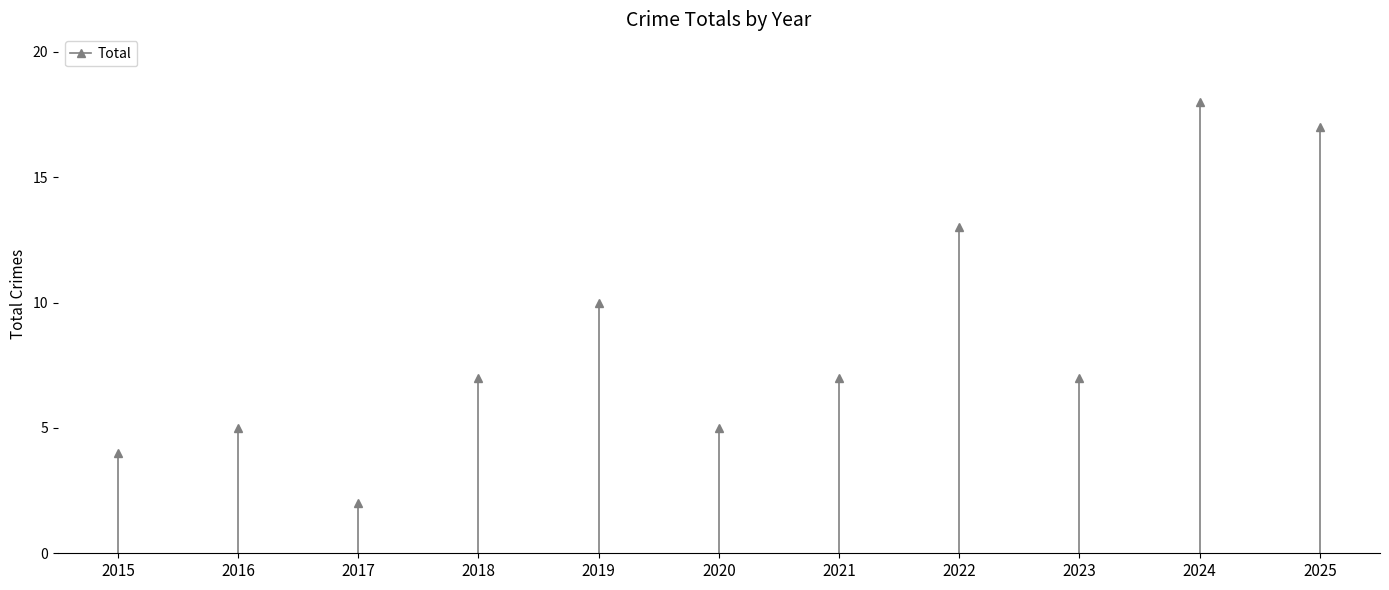

How many series are shown in this chart?

1